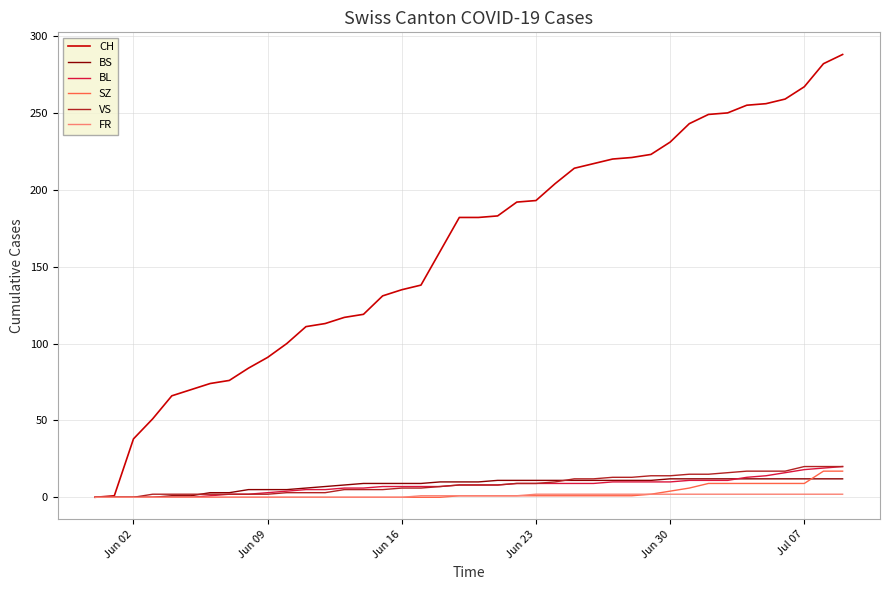

Does the chart display data point markers on the line(s)?

No